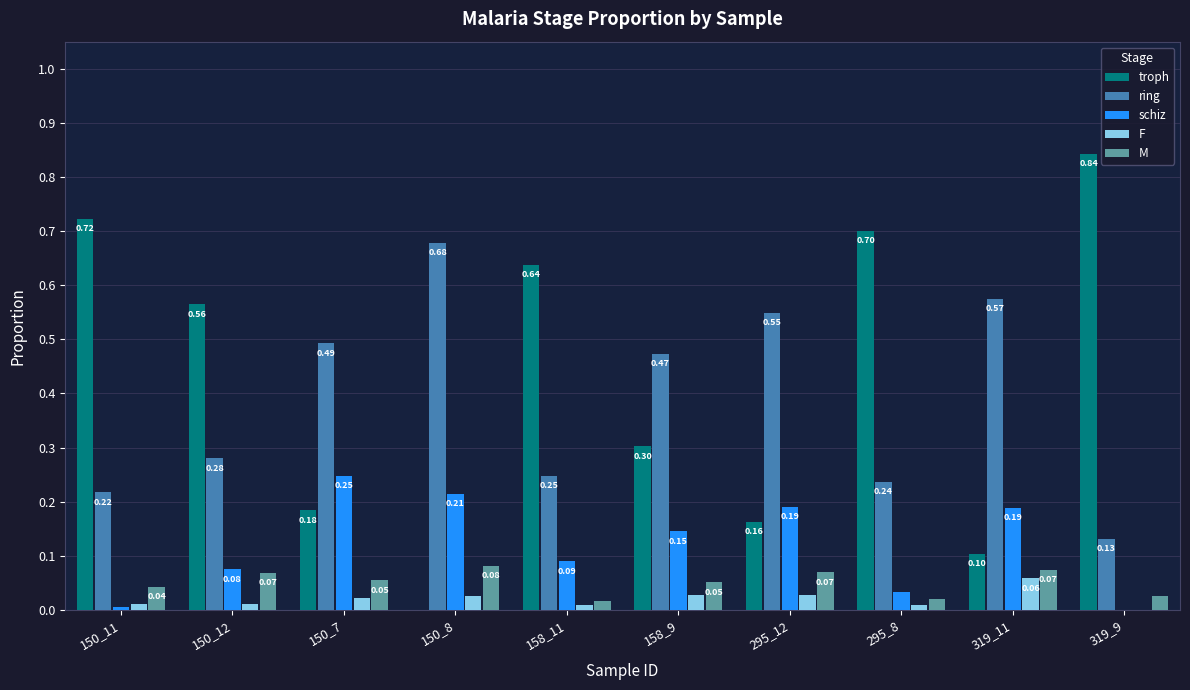

The value of schiz at 158_9 is 0.1. True or false?

True